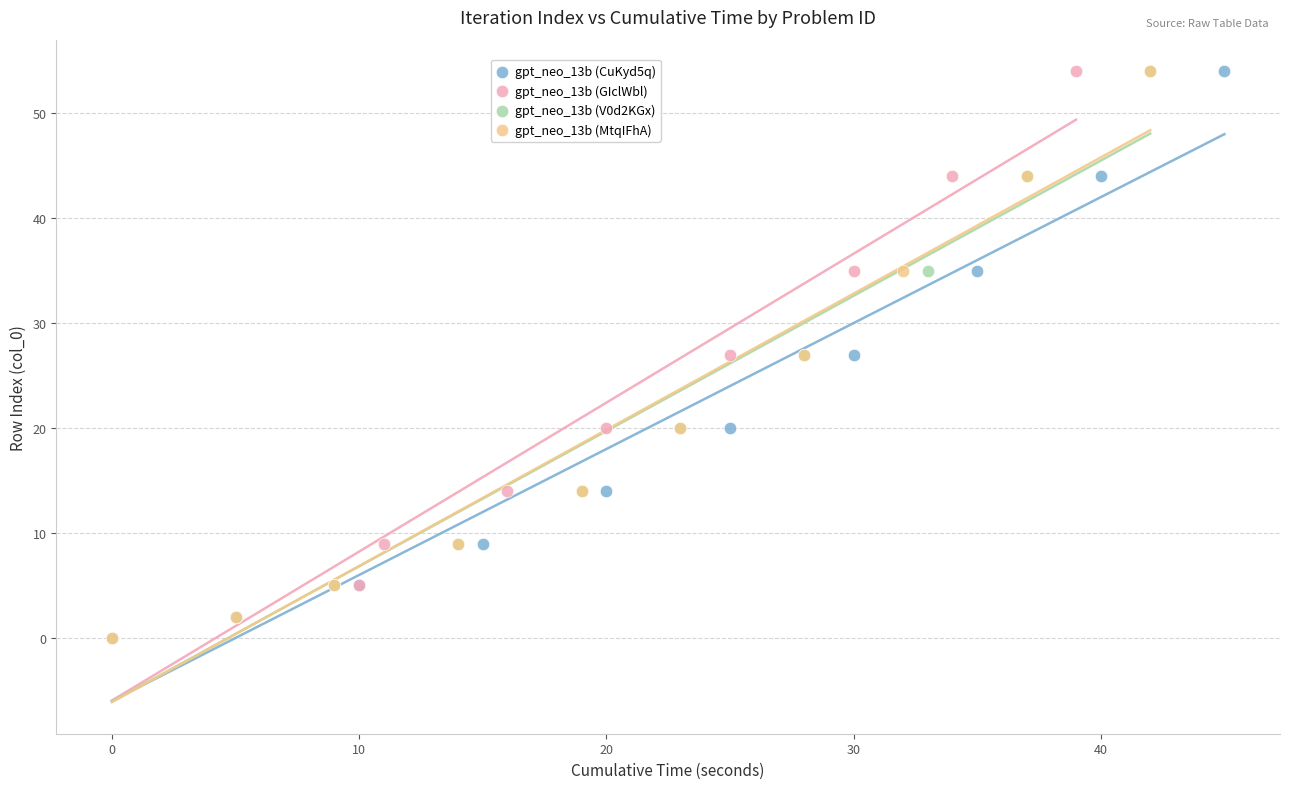

What are all the series names shown in the legend?

gpt_neo_13b (CuKyd5q), gpt_neo_13b (GIclWbl), gpt_neo_13b (V0d2KGx), gpt_neo_13b (MtqIFhA)